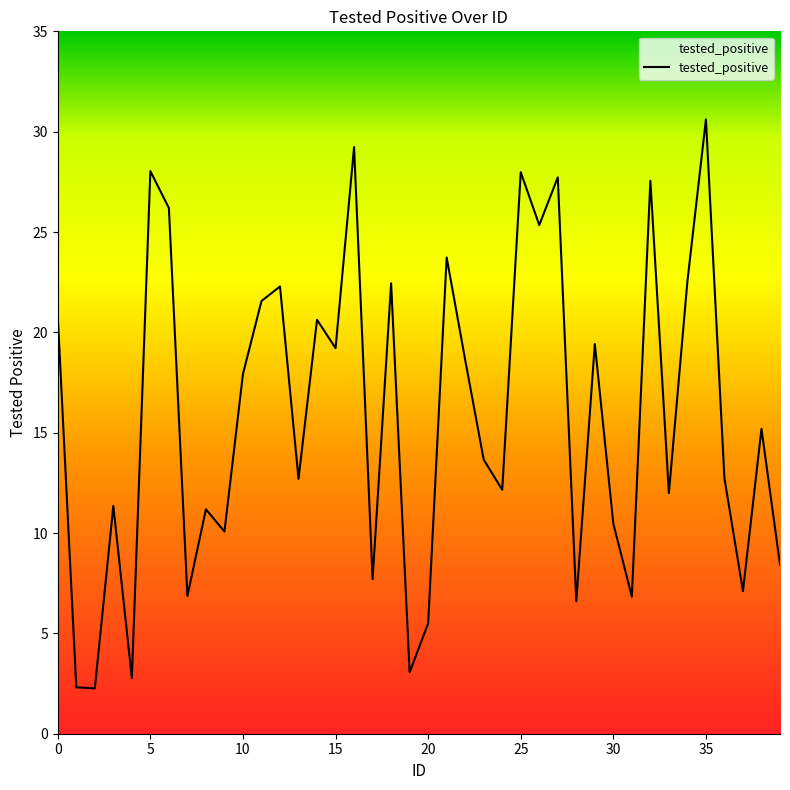

What is the minimum value shown in the chart?

2.3